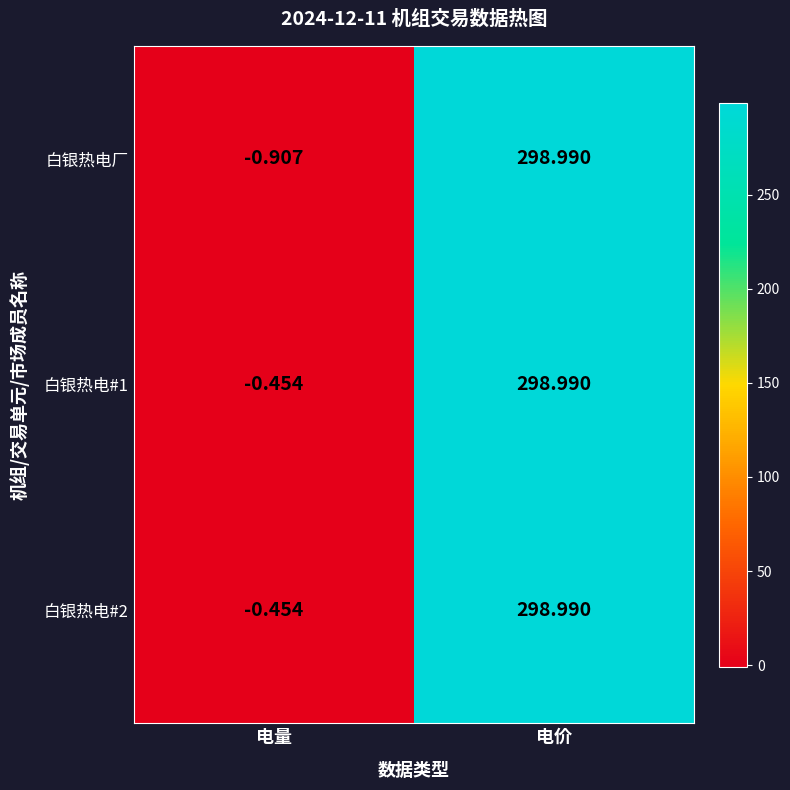

At which label does 白银热电#2 first exceed 298?

电价